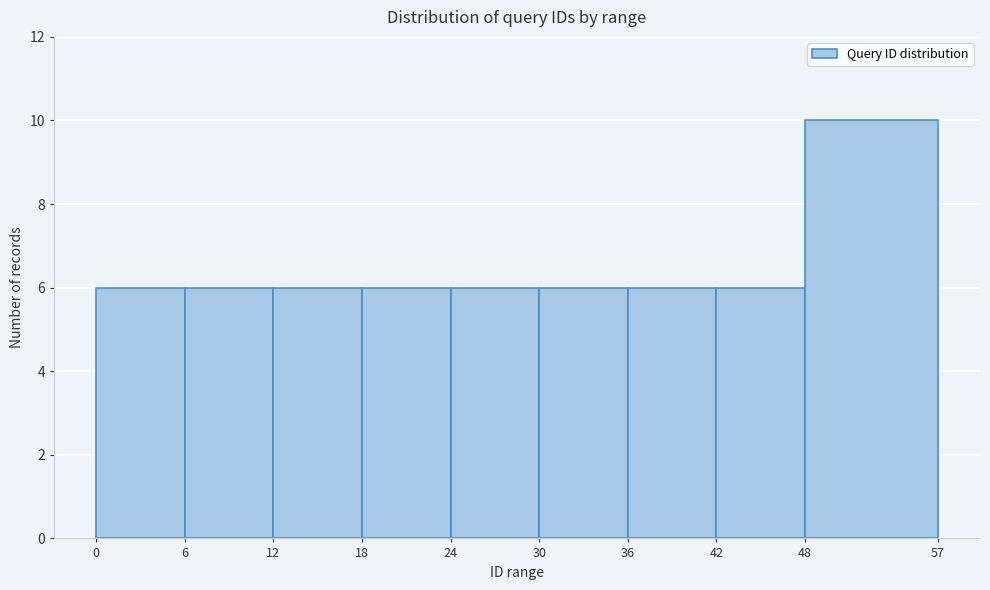

Over which range of the x-axis is the bar tallest?

48 to 57